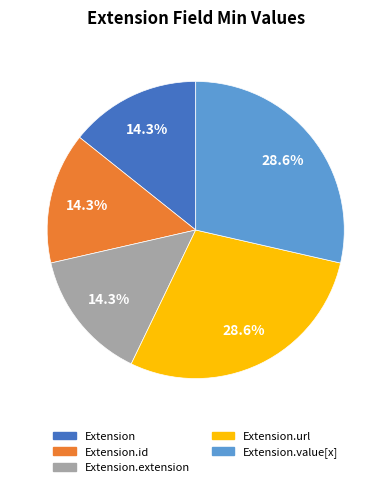

Does Extension.extension represent more than half of the total?

No